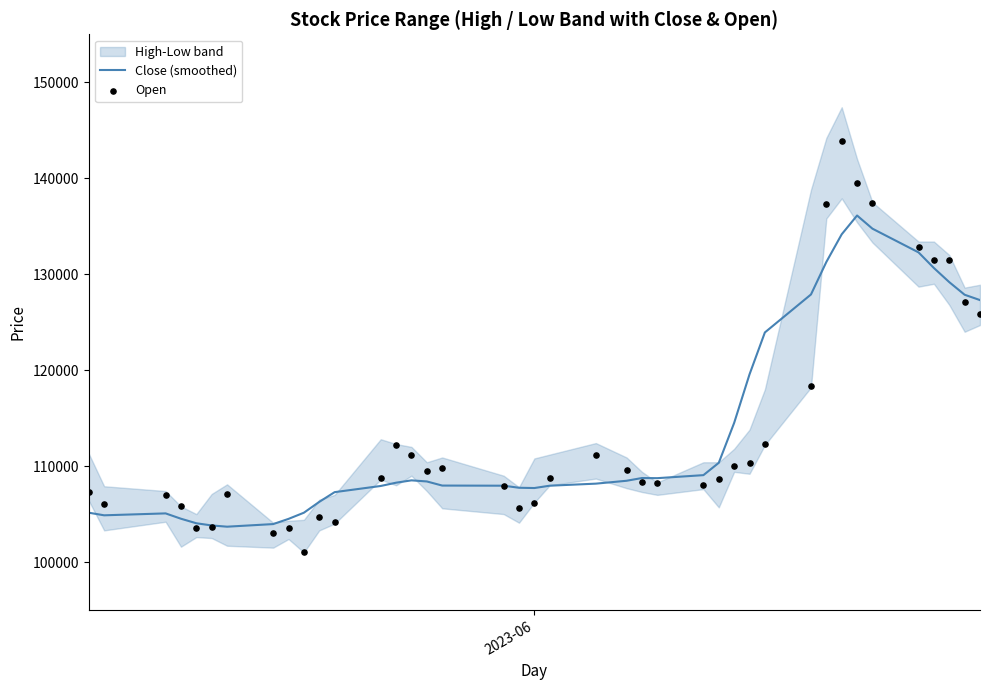

What is the highest value of the Close (smoothed) series?

136114.3